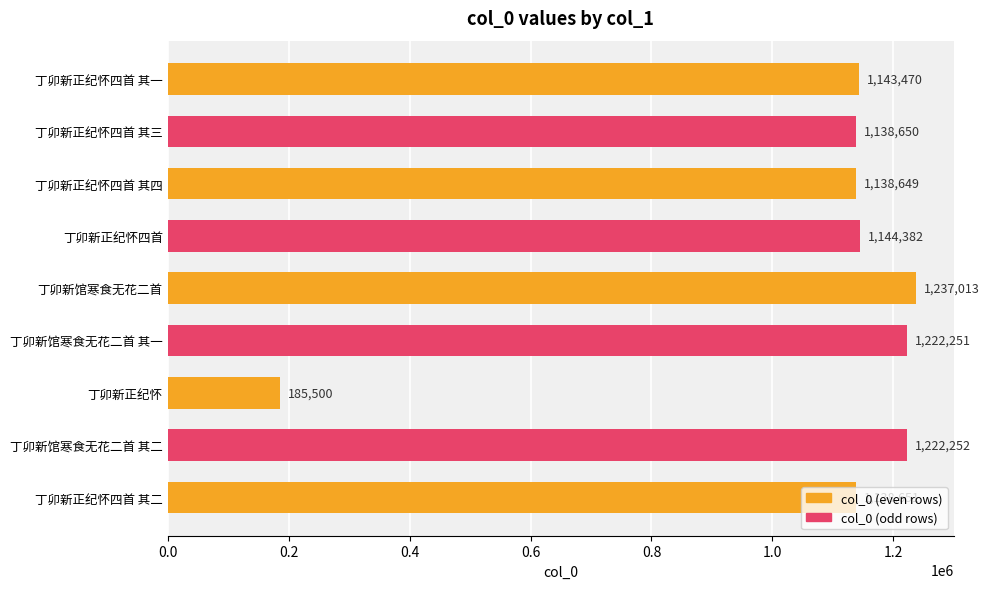

True or false: the data shows 1237013 at 丁卯新馆寒食无花二首.

True